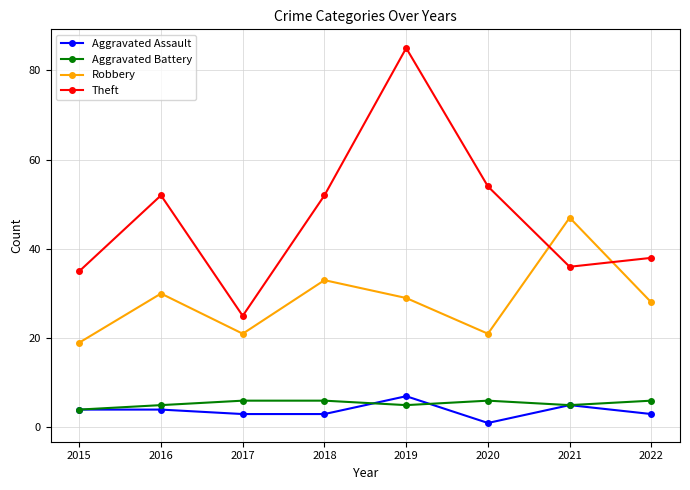

Which series has the widest spread of values?

Theft